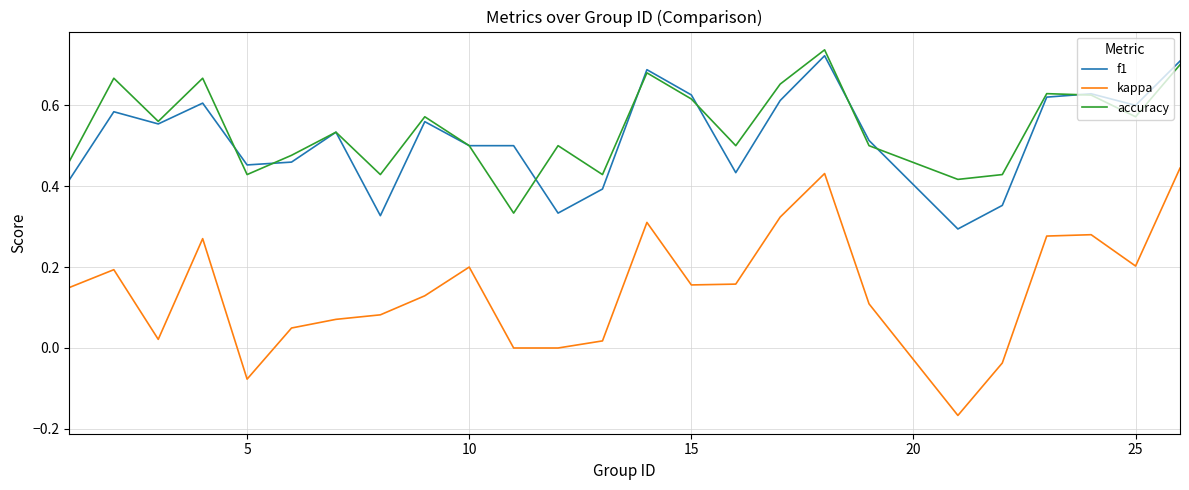

Which series ends up on top after the final intersection of accuracy and f1?

f1